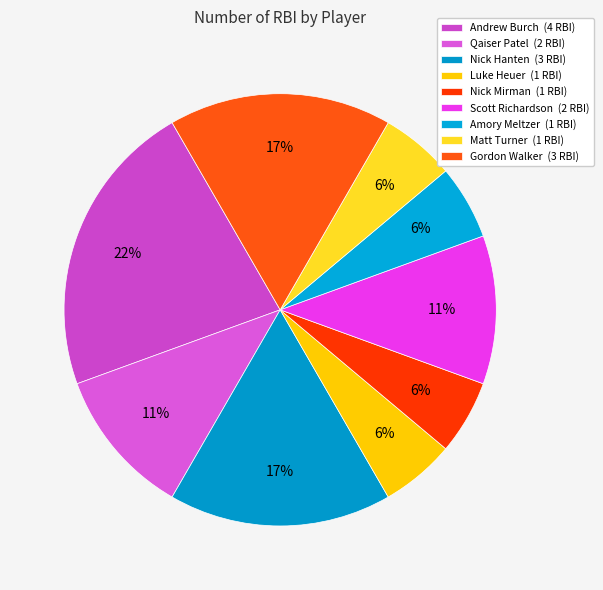

Rank the categories by value from highest to lowest.

Andrew Burch, Nick Hanten, Gordon Walker, Qaiser Patel, Scott Richardson, Luke Heuer, Nick Mirman, Amory Meltzer, Matt Turner